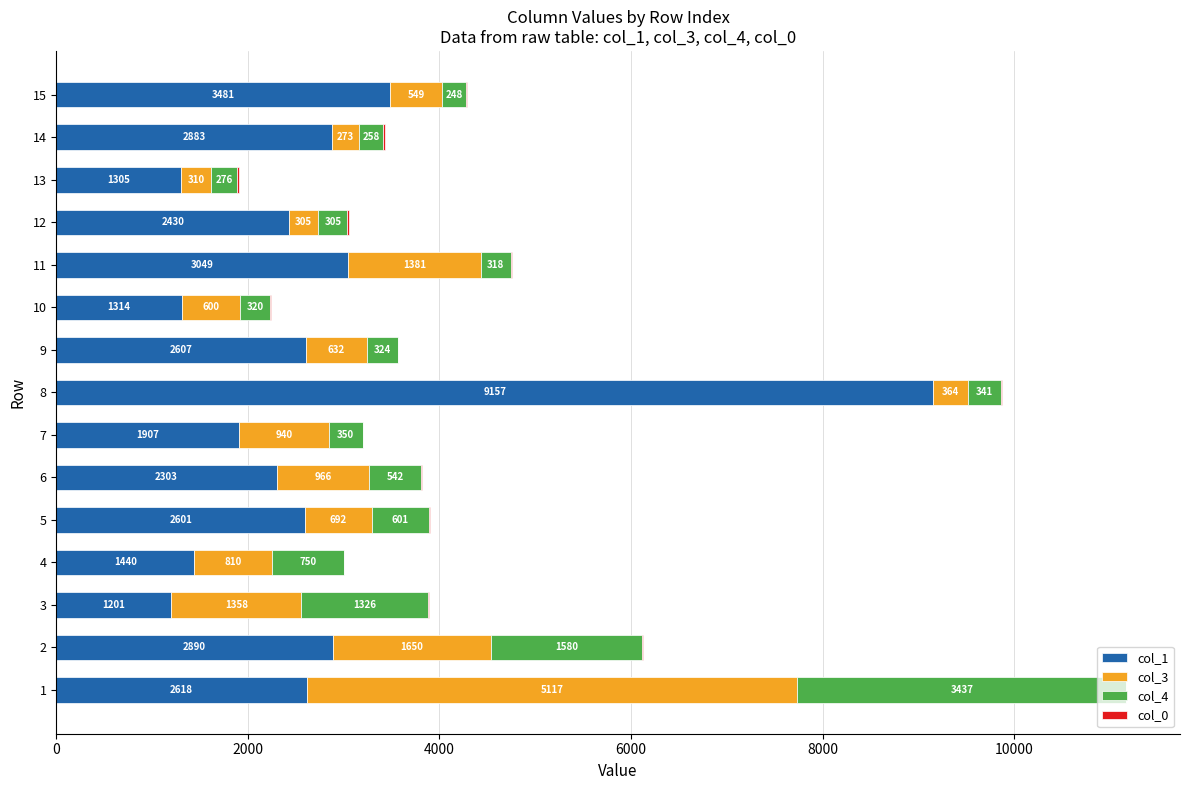

The col_1 series shows 1234 at 6. True or false?

False